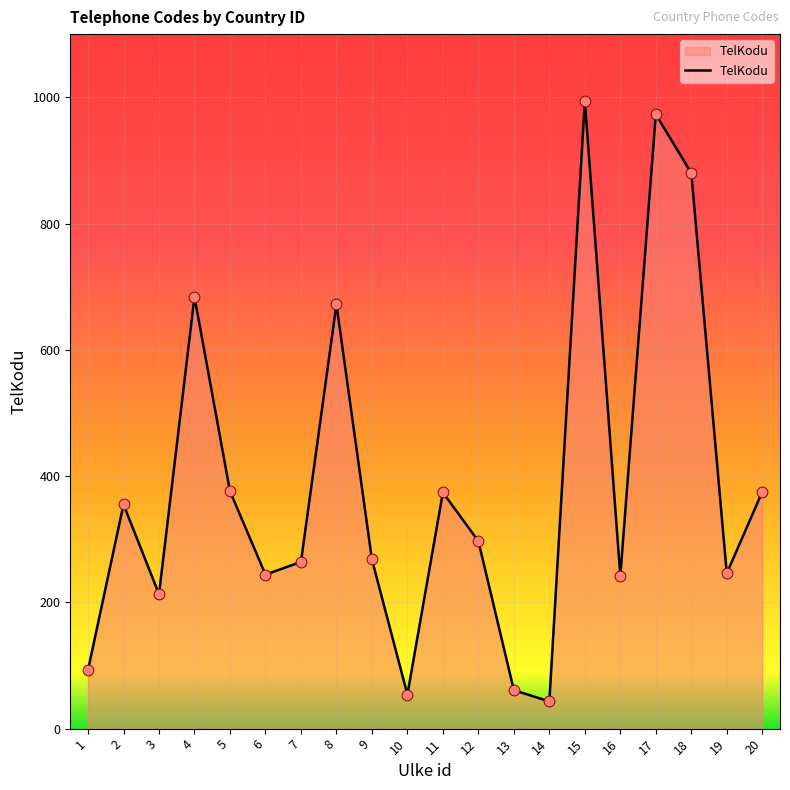

What is the change in value from 13 to 15?

+933